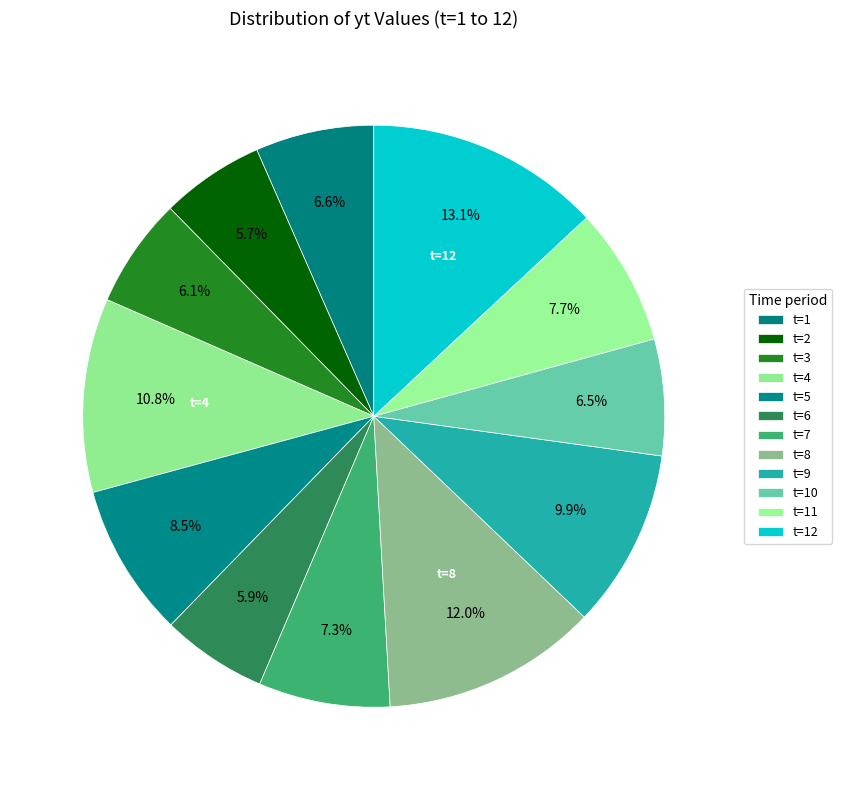

How many segments does this pie chart have?

12